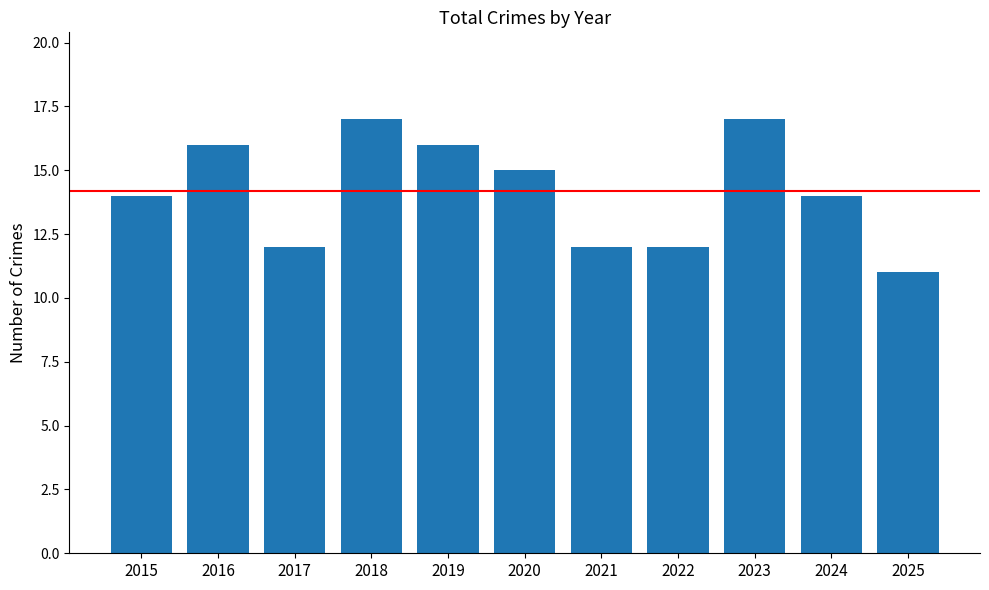

What is the smallest value displayed?

11